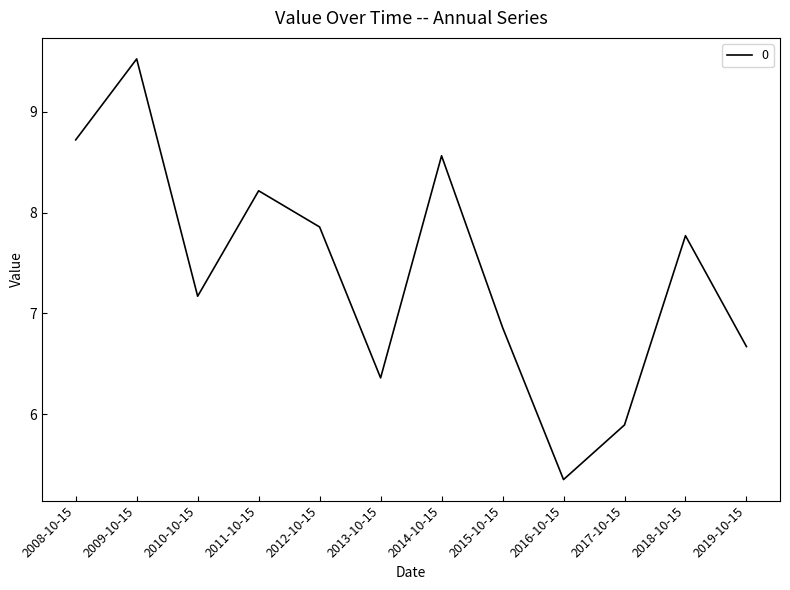

Where does the data first go above 7?

2008-10-15